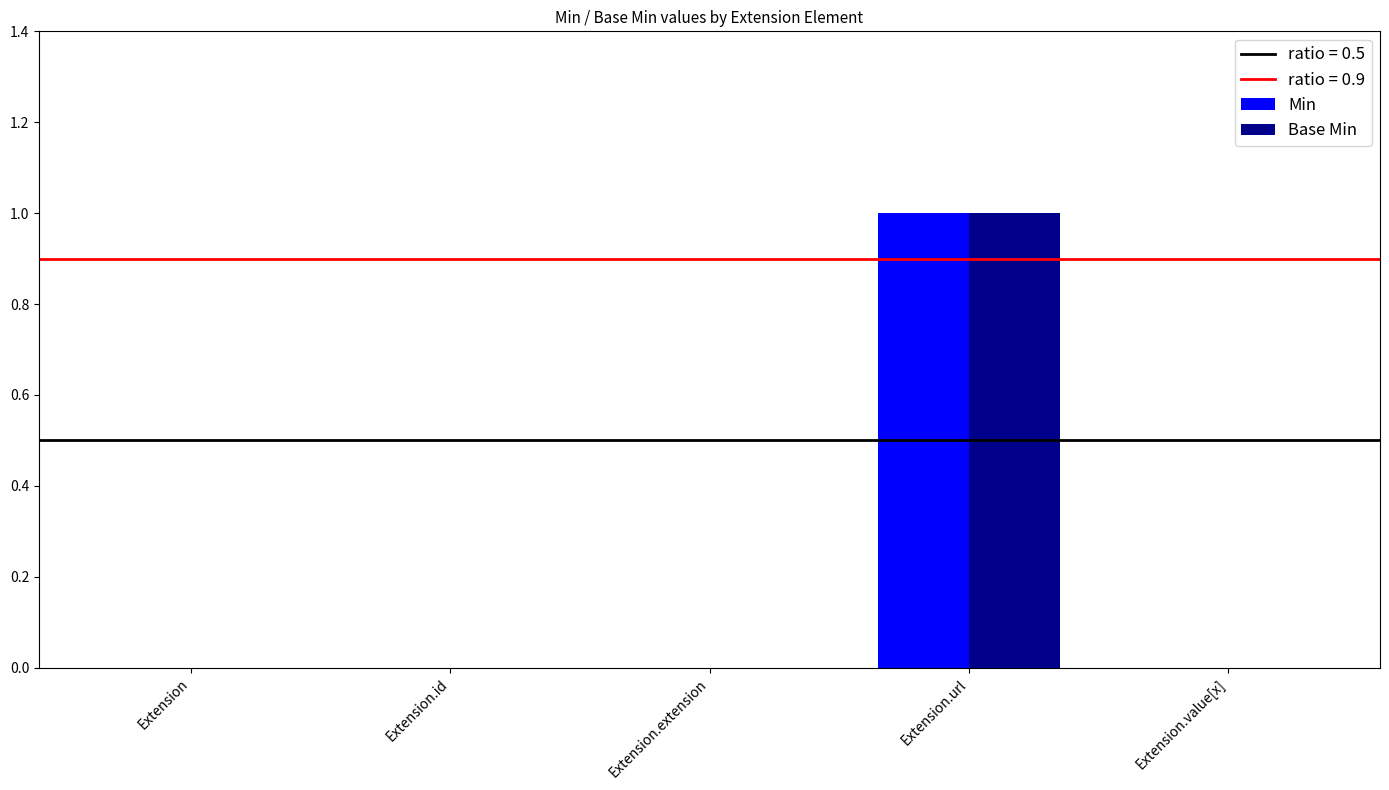

True or false: Base Min has a value of 0 at Extension.

True